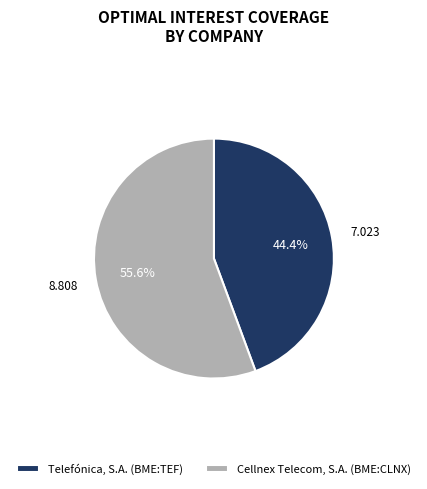

Which has a higher value, Cellnex Telecom, S.A. (BME:CLNX) or Telefónica, S.A. (BME:TEF)?

Cellnex Telecom, S.A. (BME:CLNX)